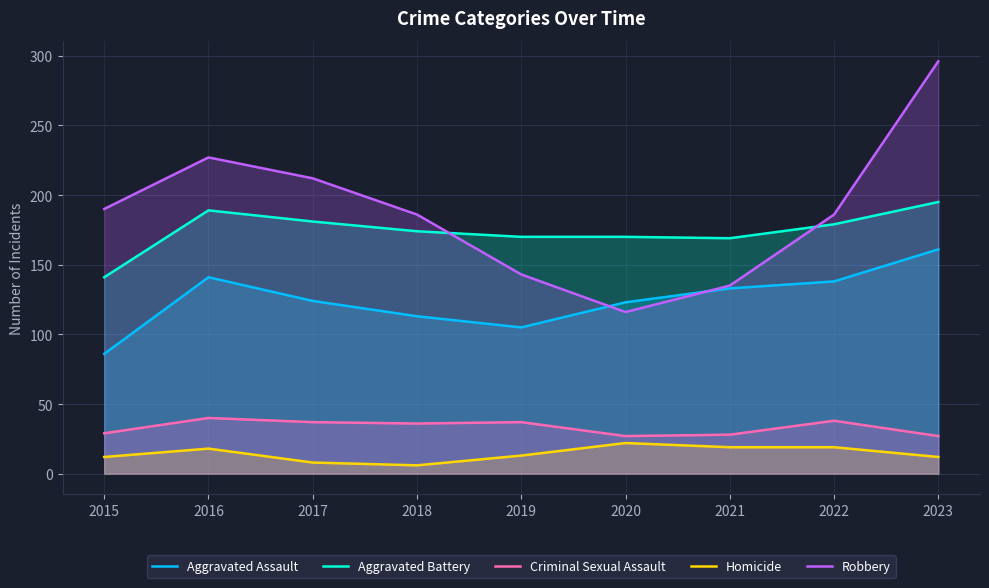

Which category has the lowest value in the Criminal Sexual Assault series?

2020